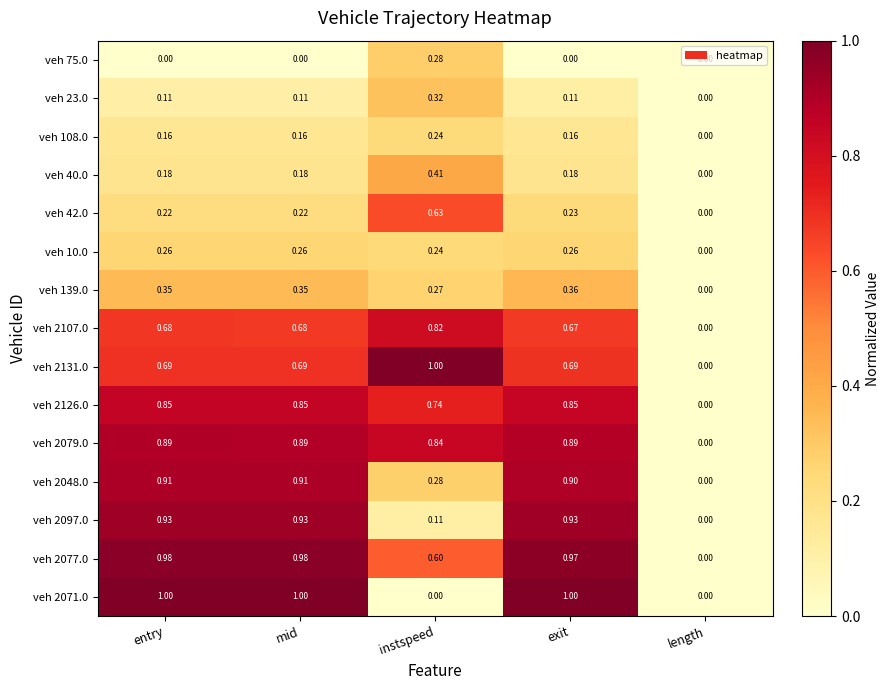

At which label is veh 2097.0 closest to 0?

length